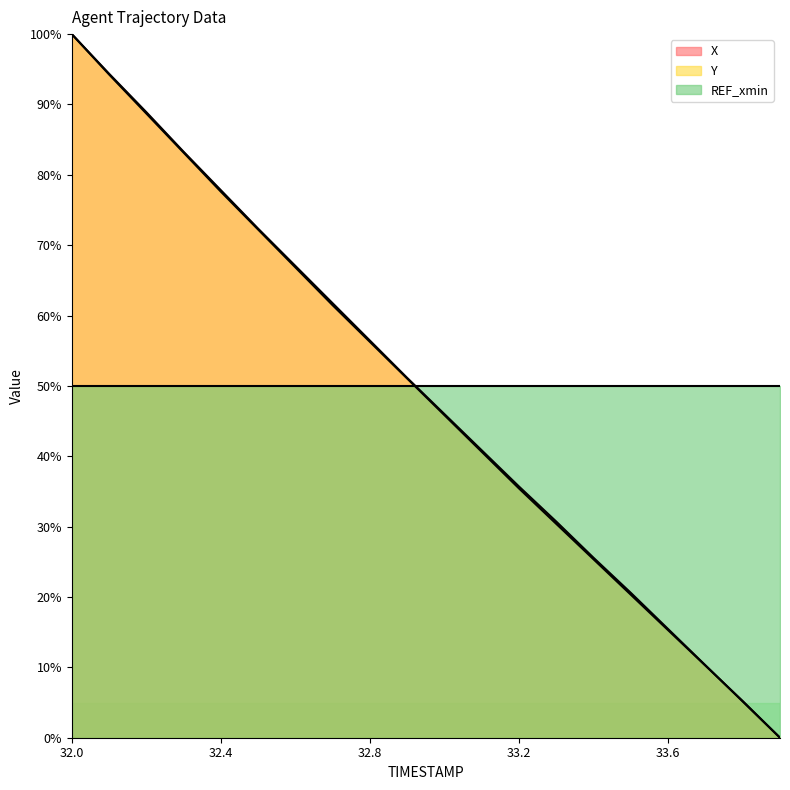

What are all the series names shown in the legend?

X, Y, REF_xmin